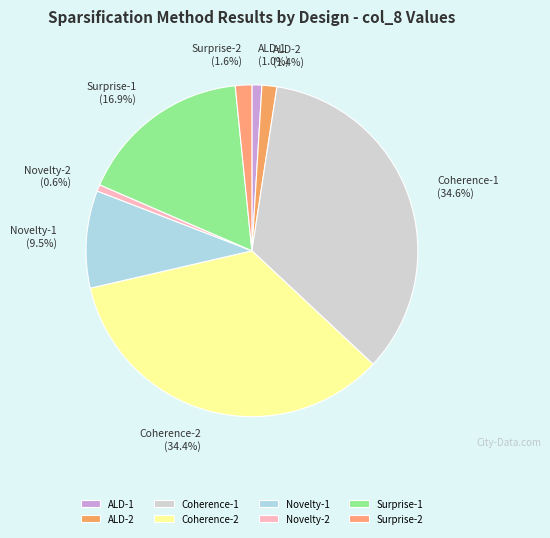

How many slices are in this pie chart?

8